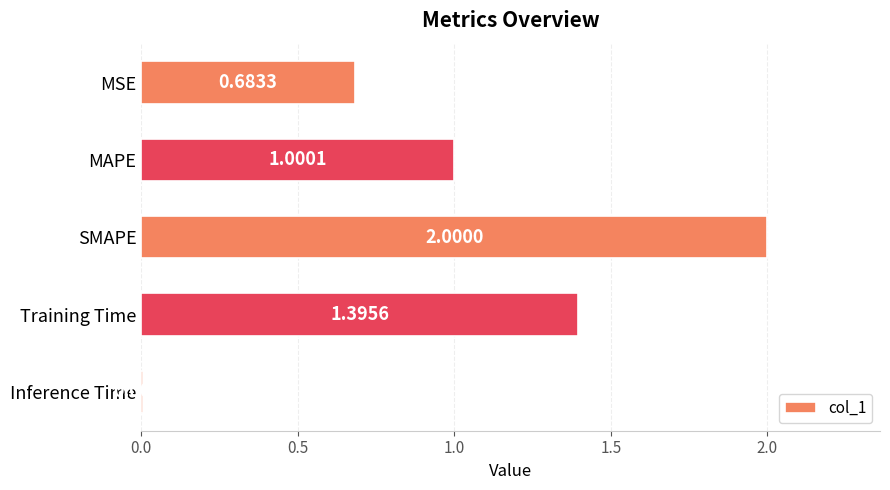

Which label corresponds to the largest value in the chart?

SMAPE